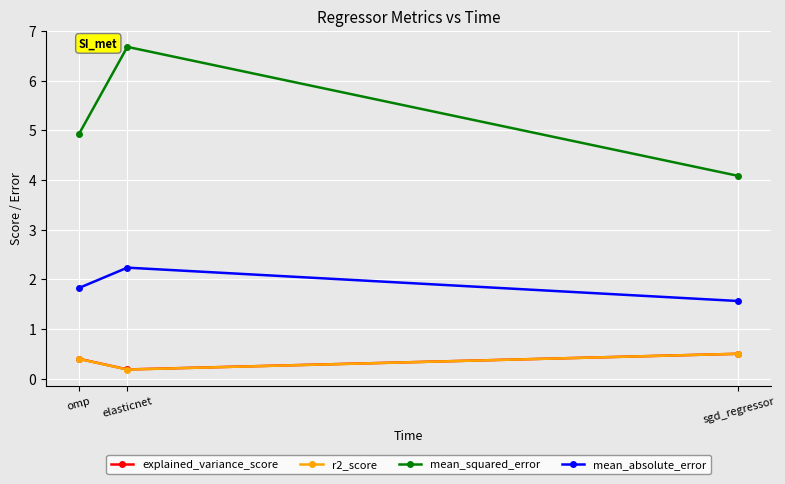

Reading left to right, what are all the values shown in this chart?

explained_variance_score: omp=0.4	elasticnet=0.2	sgd_regressor=0.5
r2_score: omp=0.4	elasticnet=0.2	sgd_regressor=0.5
mean_squared_error: omp=4.9	elasticnet=6.7	sgd_regressor=4.1
mean_absolute_error: omp=1.8	elasticnet=2.2	sgd_regressor=1.6